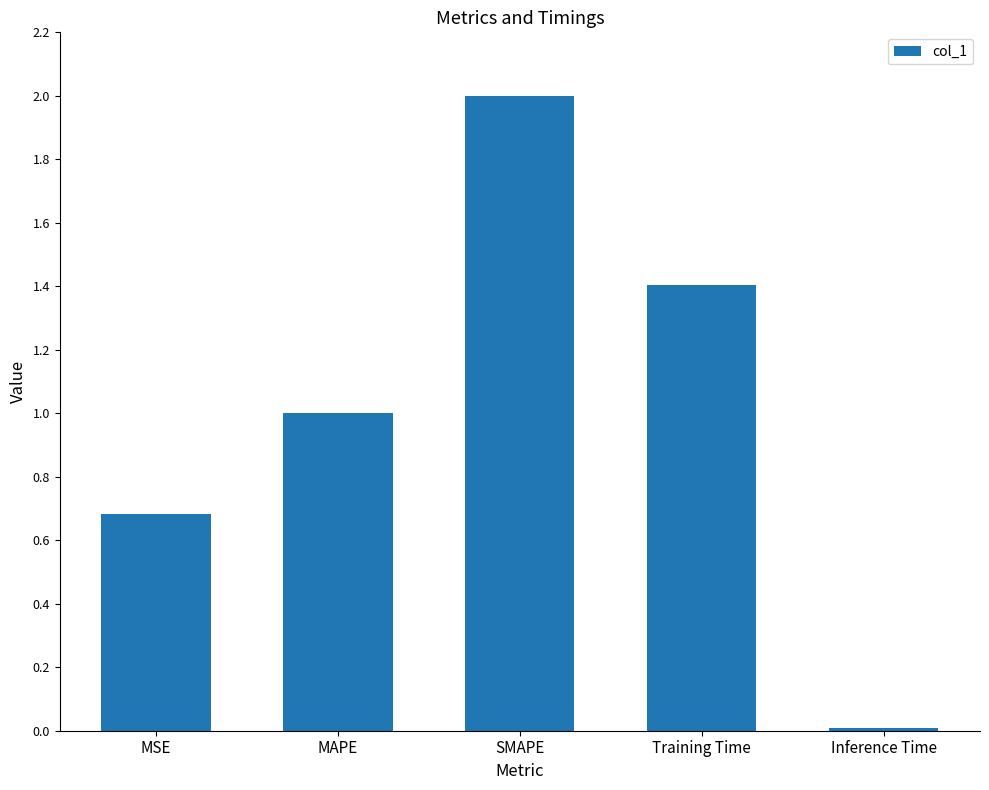

What is the difference between the values at SMAPE and Inference Time?

2.0